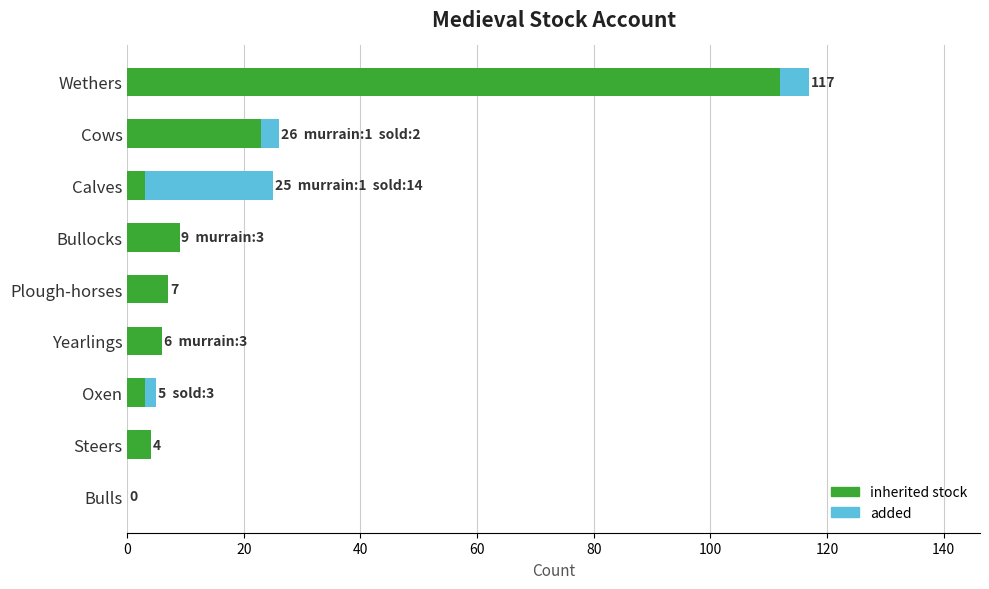

What is the total value across all series at Yearlings?

6